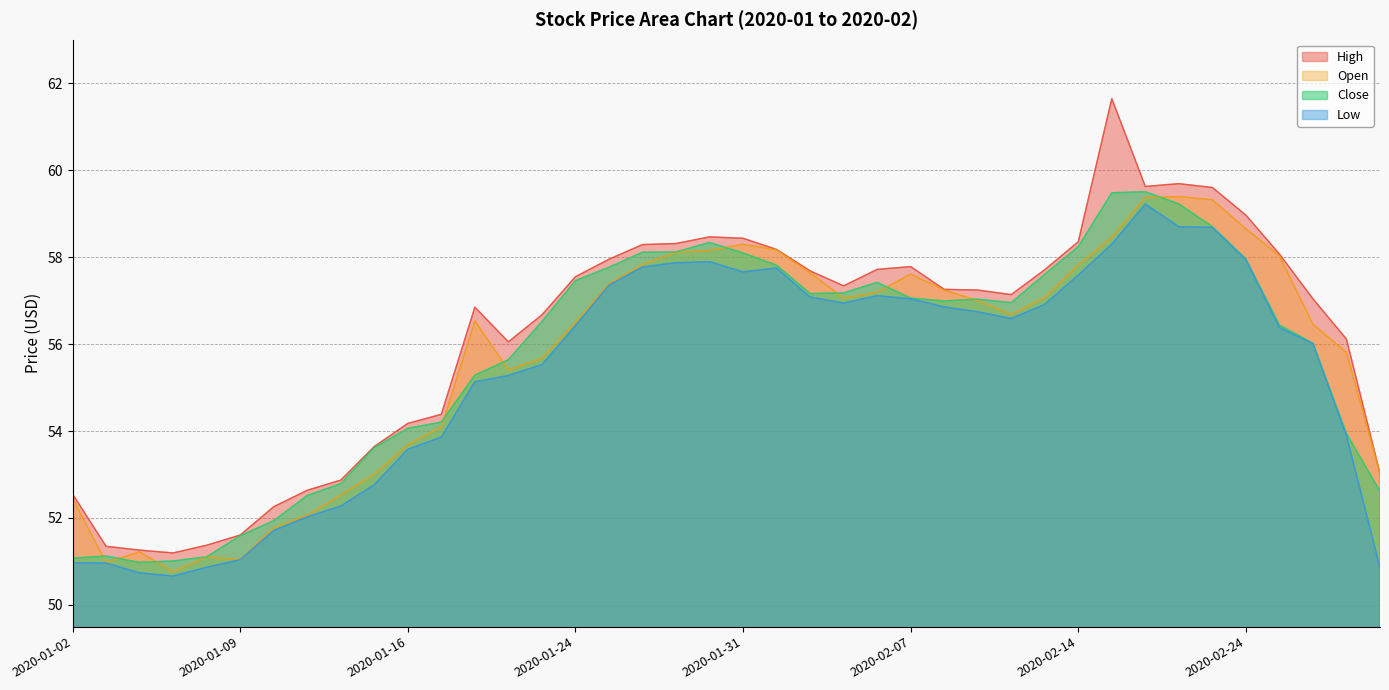

At which category does the chart reach its peak across all series?

2020-02-18